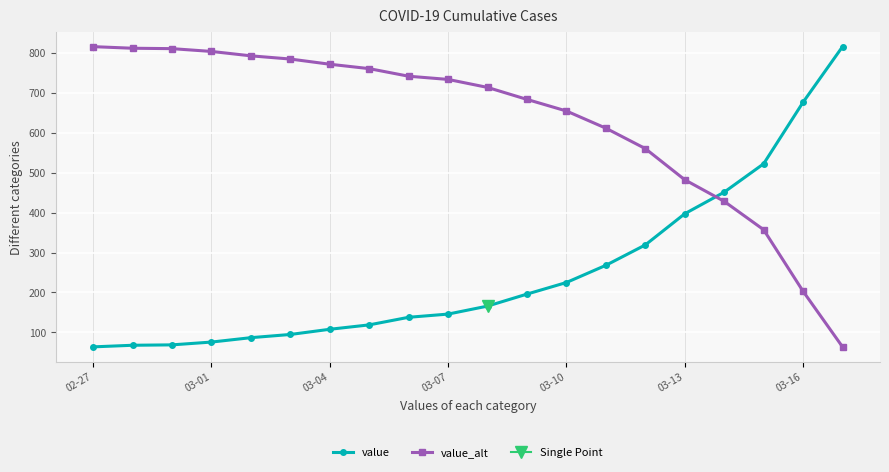

Is it true that value equals 45 at 03-07?

False